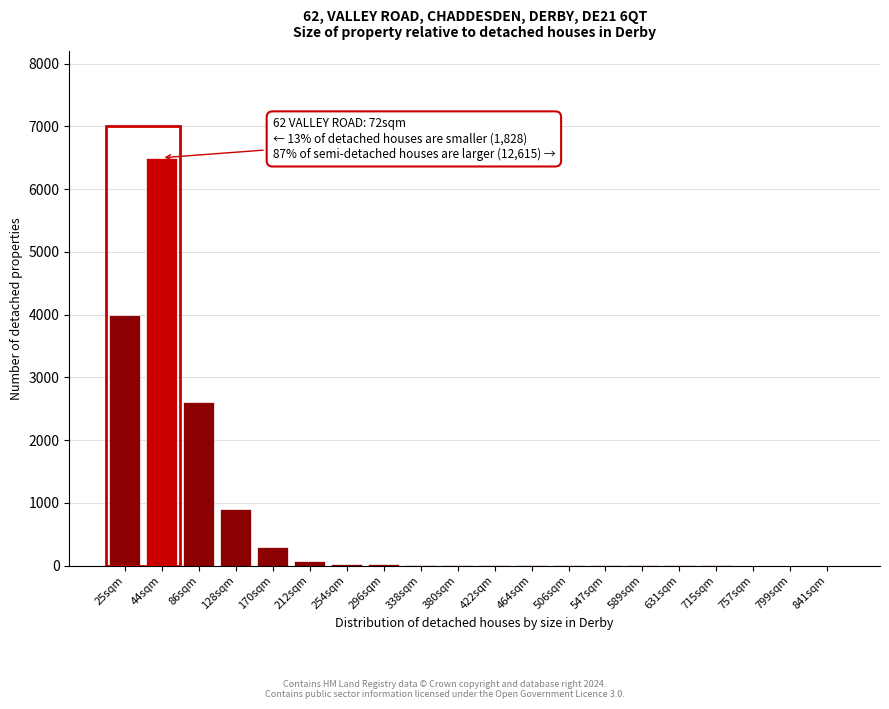

What is the maximum value shown in the chart?

6500